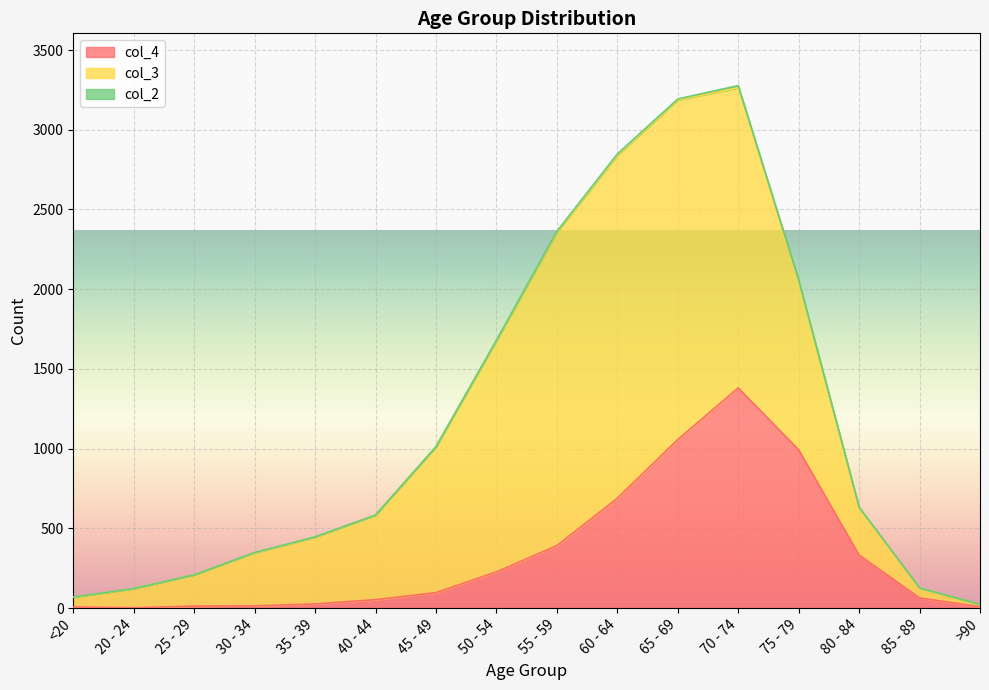

Which category has the lowest value across all series?

20 - 24